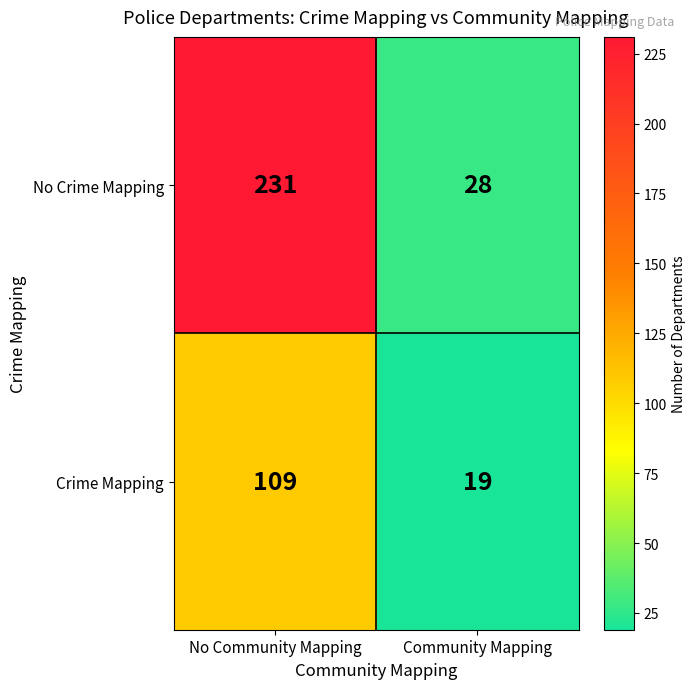

Which series has the widest spread of values?

No Crime Mapping